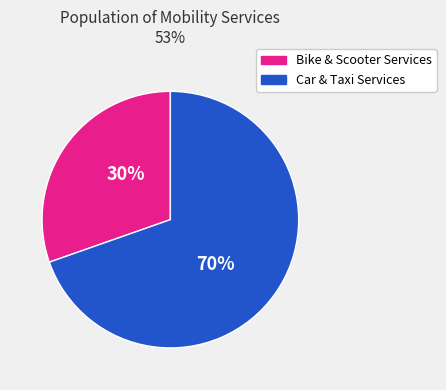

How many slices are in this pie chart?

2